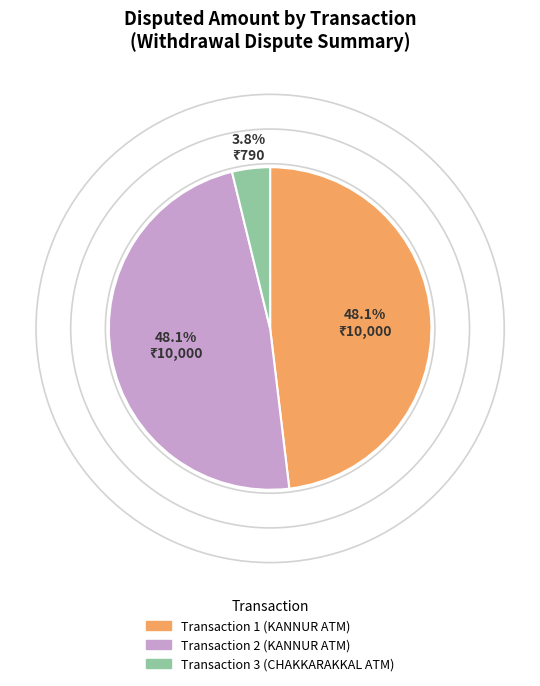

How many slices are in this pie chart?

3